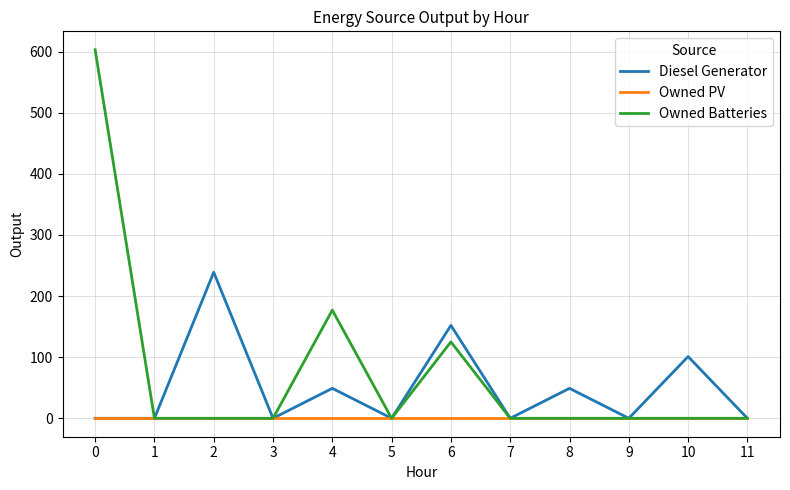

Is it true that Diesel Generator equals 101 at 10?

True